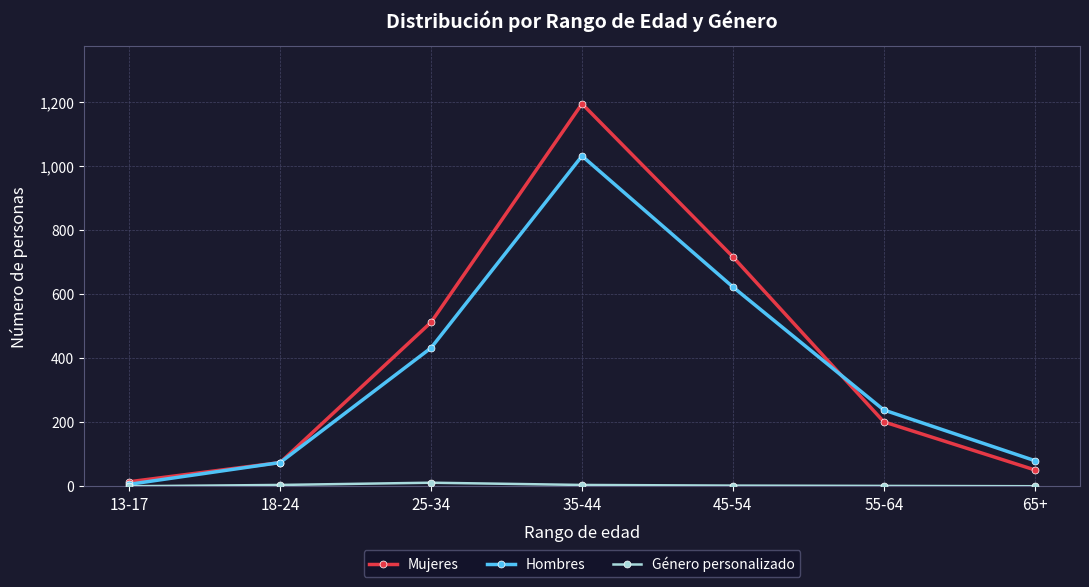

Which series has the largest total across all categories?

Mujeres